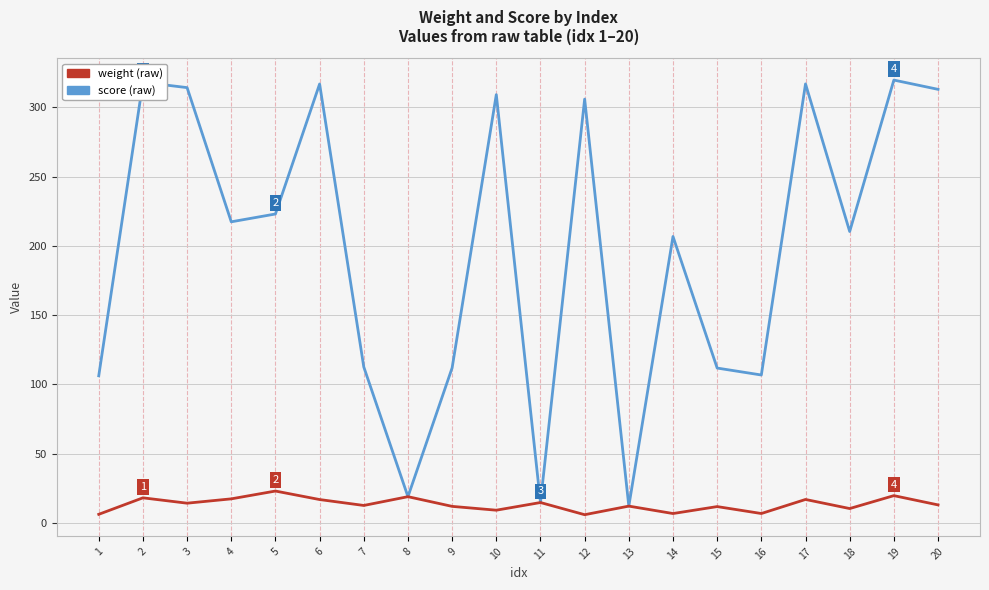

What is the greatest value displayed?

319.7